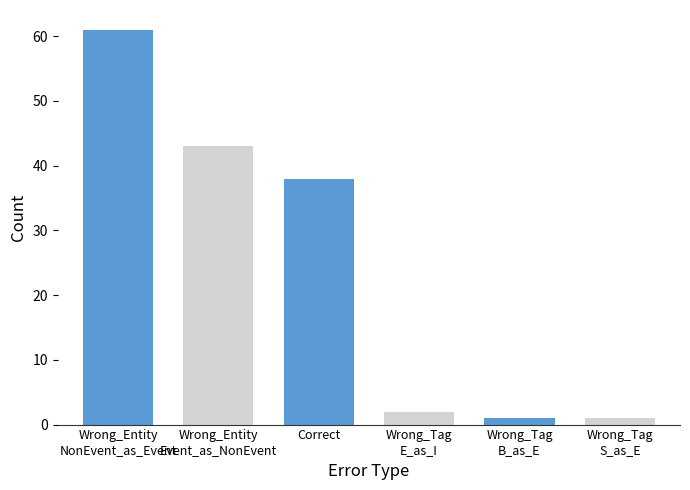

What is the minimum value shown in the chart?

1